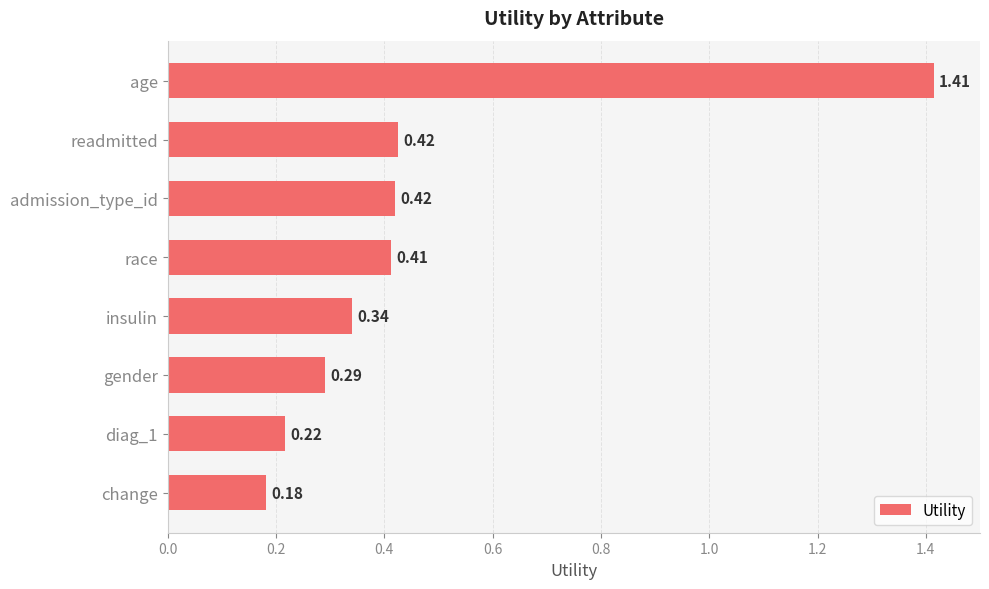

What is the label of the 3rd bar from the bottom?

gender